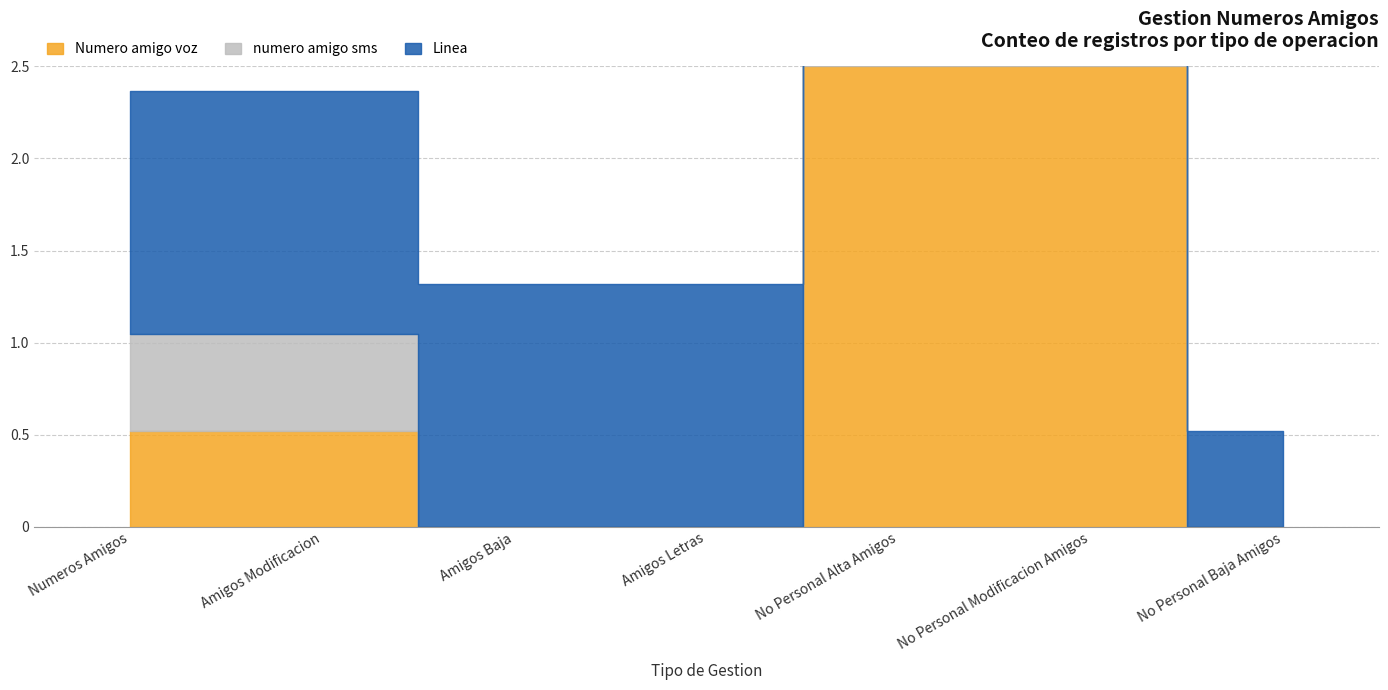

What is the label of the 4th point from the left?

Amigos Letras